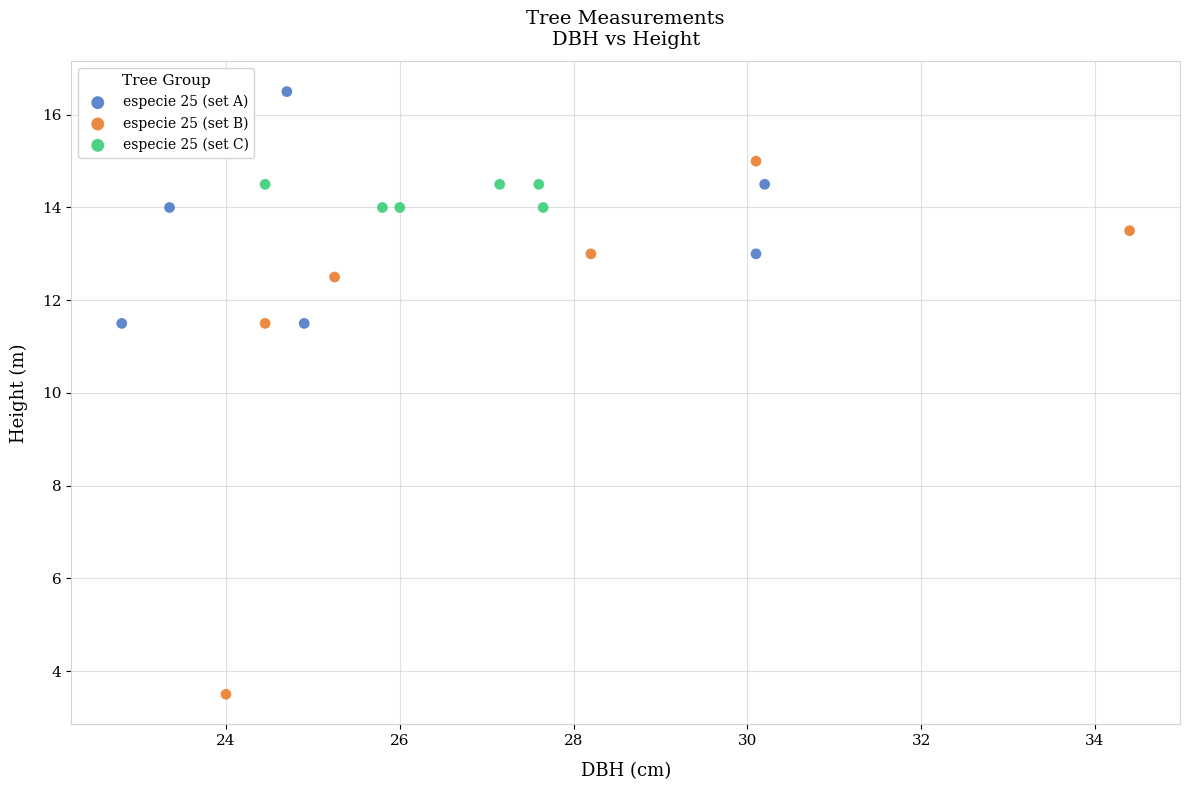

Which series contains the lowest Y value?

especie 25 (set B)